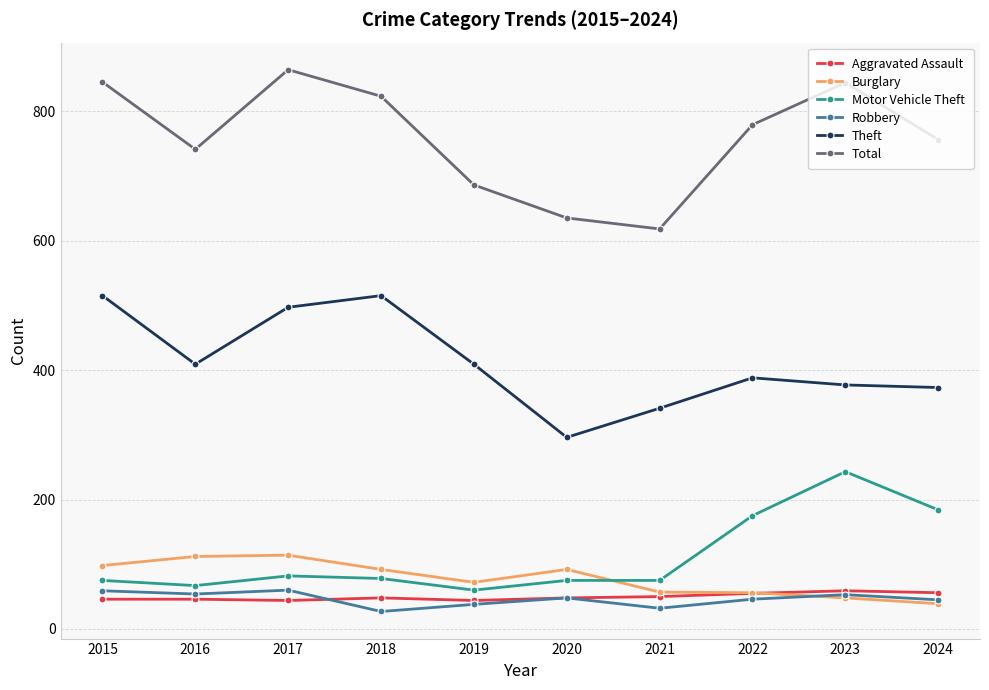

What is the difference between the maximum and minimum values in the Motor Vehicle Theft series?

183